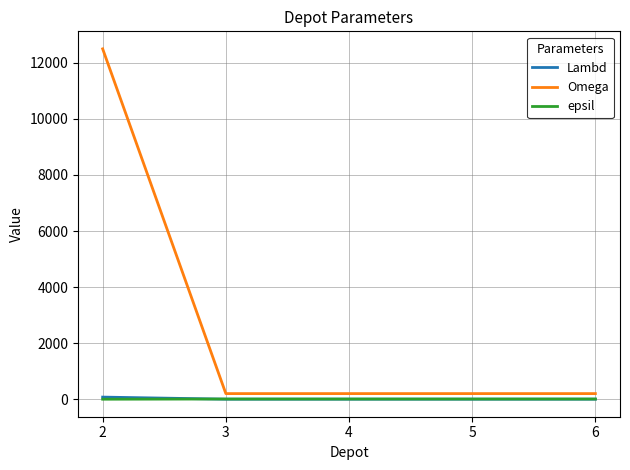

Which series has the largest total across all categories?

Omega